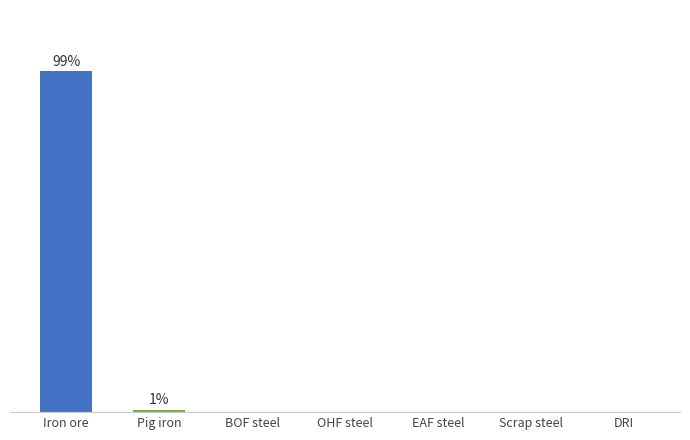

What is the change in value from Iron ore to DRI?

-99.4